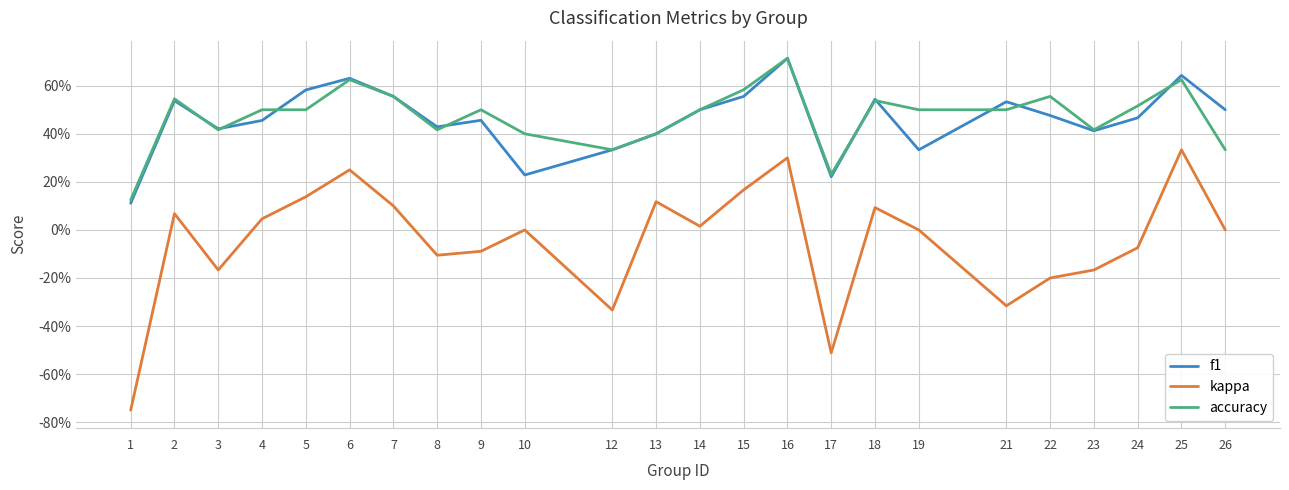

What is the smallest value displayed?

-0.8